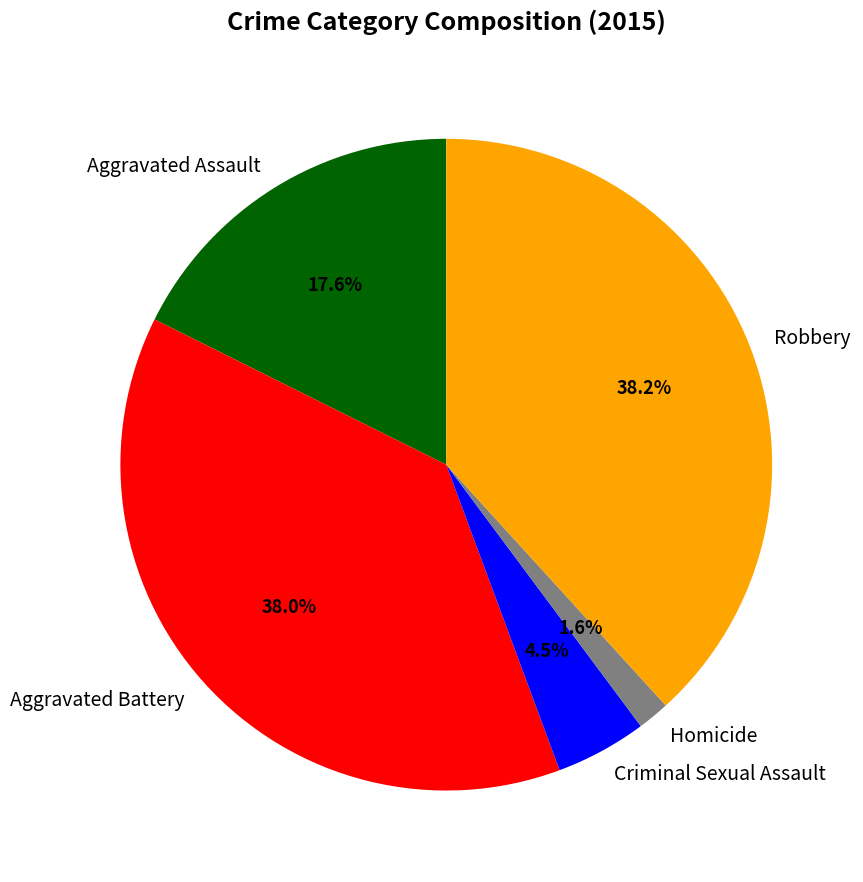

Which has a higher value, Homicide or Aggravated Battery?

Aggravated Battery